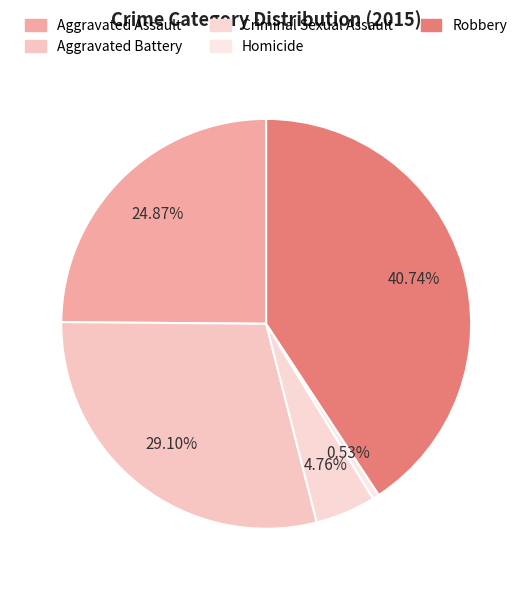

How many slices are in this pie chart?

5